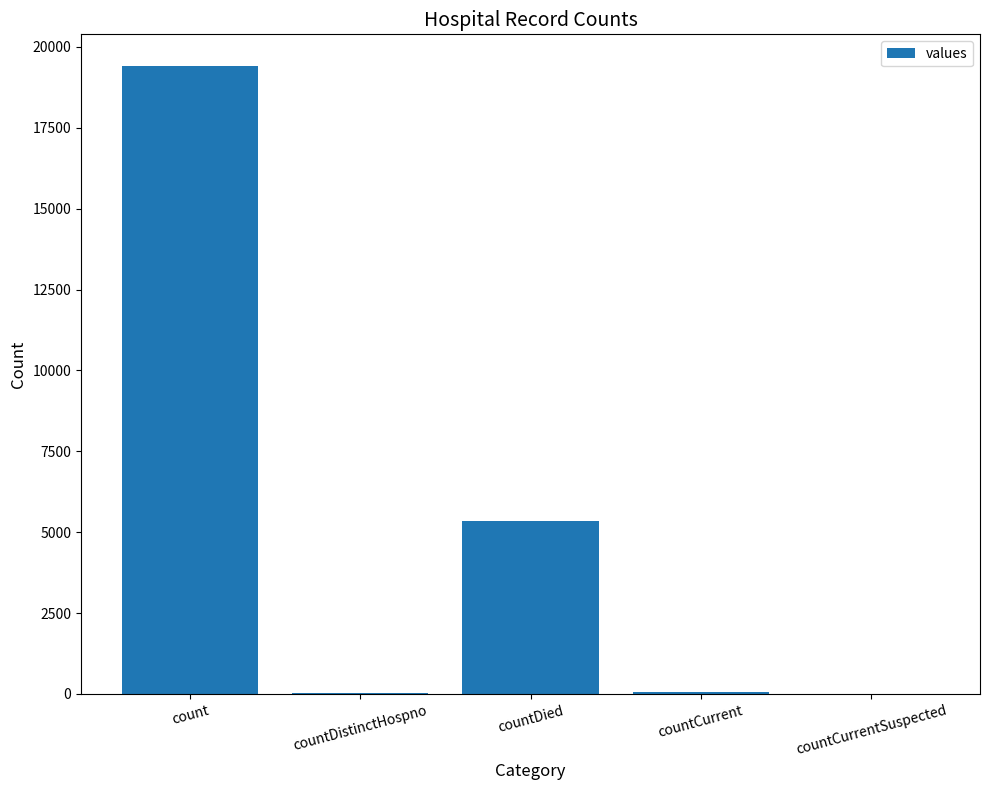

Are the bars horizontal?

No